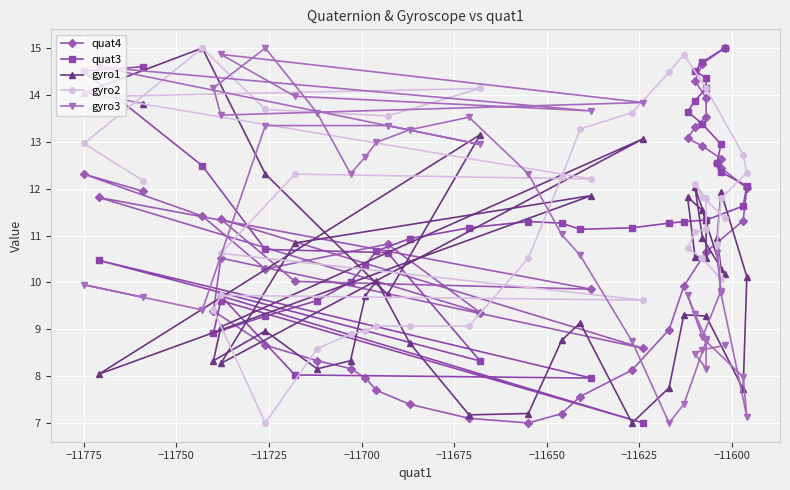

The value of gyro1 at 23 is 4.0. True or false?

False